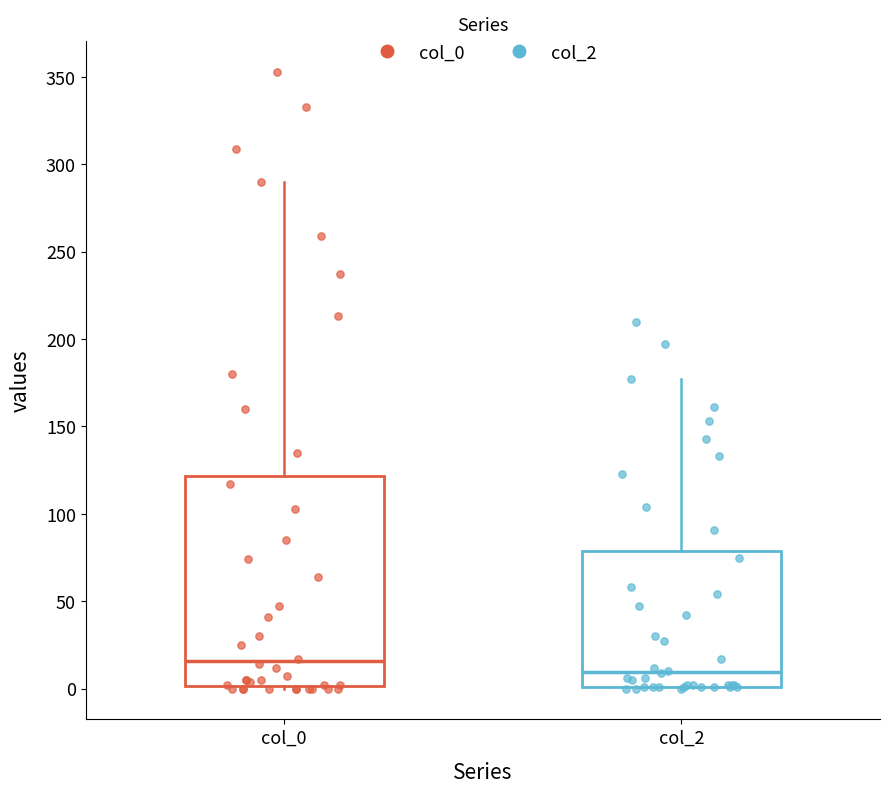

Comparing the boxes themselves (not the whiskers), which one is the tallest?

col_0